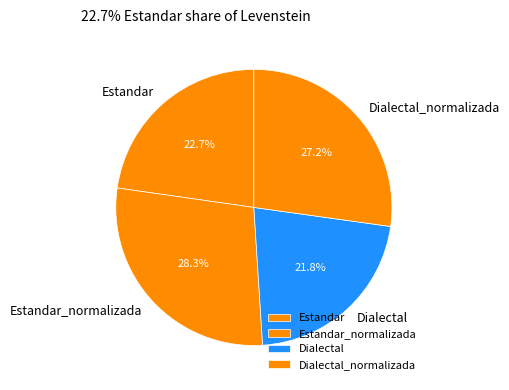

What percentage is NOT represented by Estandar_normalizada?

71.7%